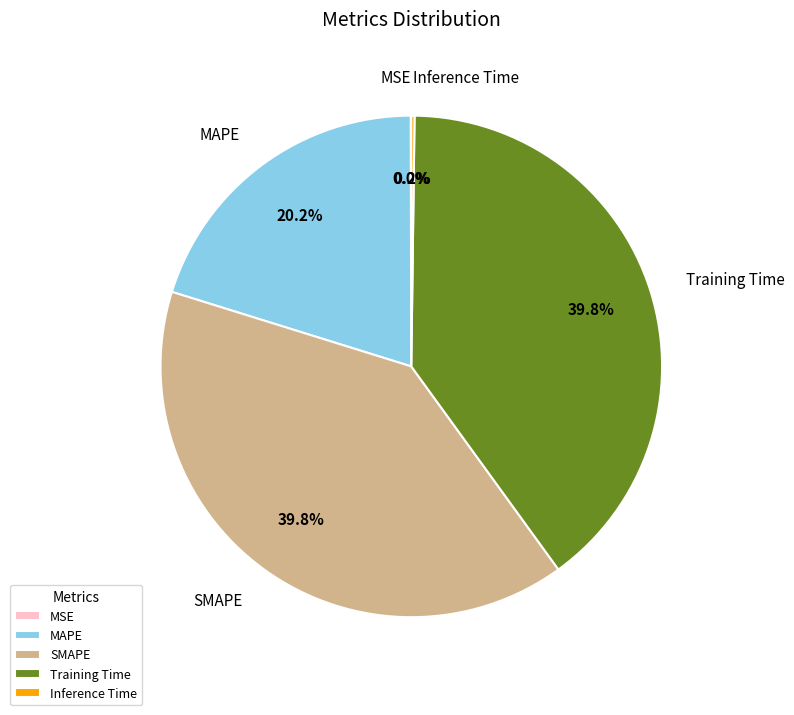

What percentage is NOT represented by Training Time?

60.2%